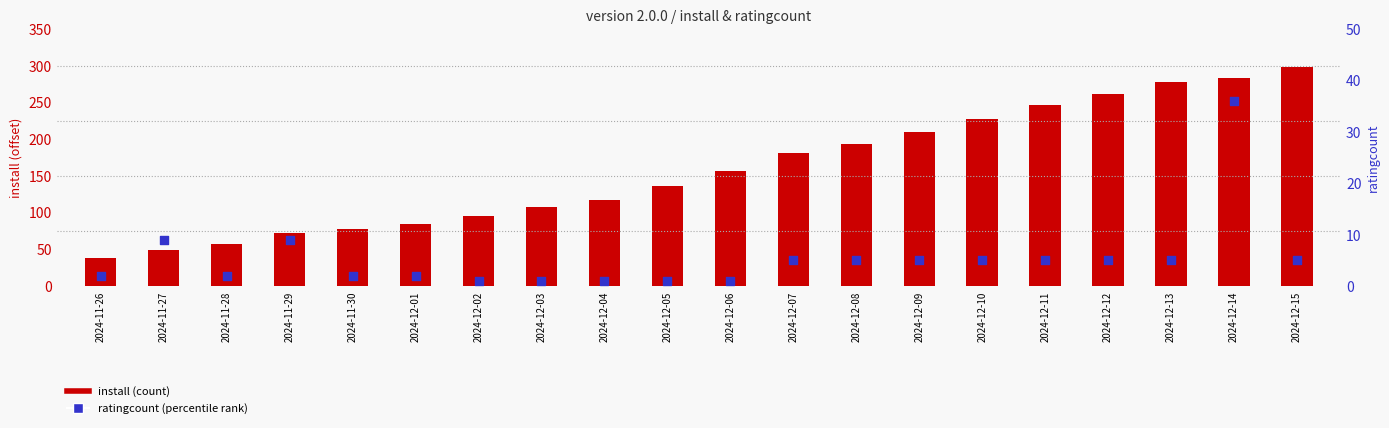

Which series has the largest total across all categories?

install (offset from 7400)